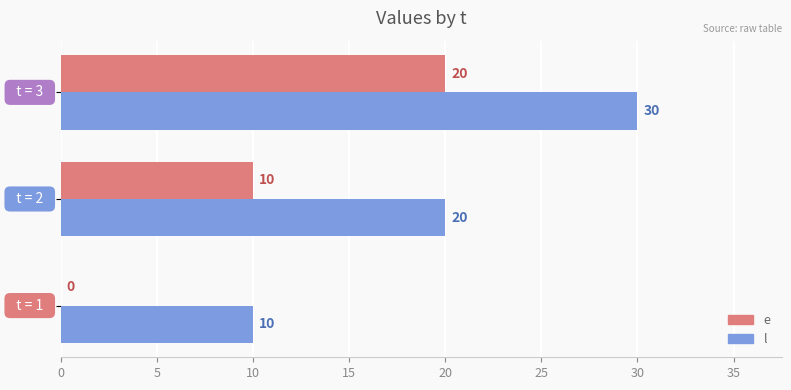

Count the e values in the range 0 to 20.

3